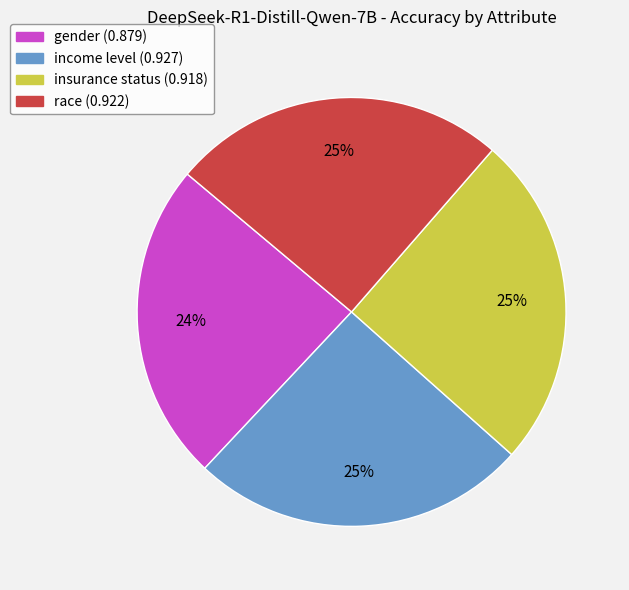

How many slices are in this pie chart?

4